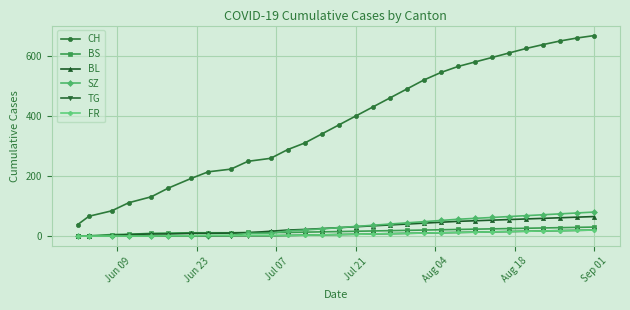

Which series has the largest range (max minus min)?

CH